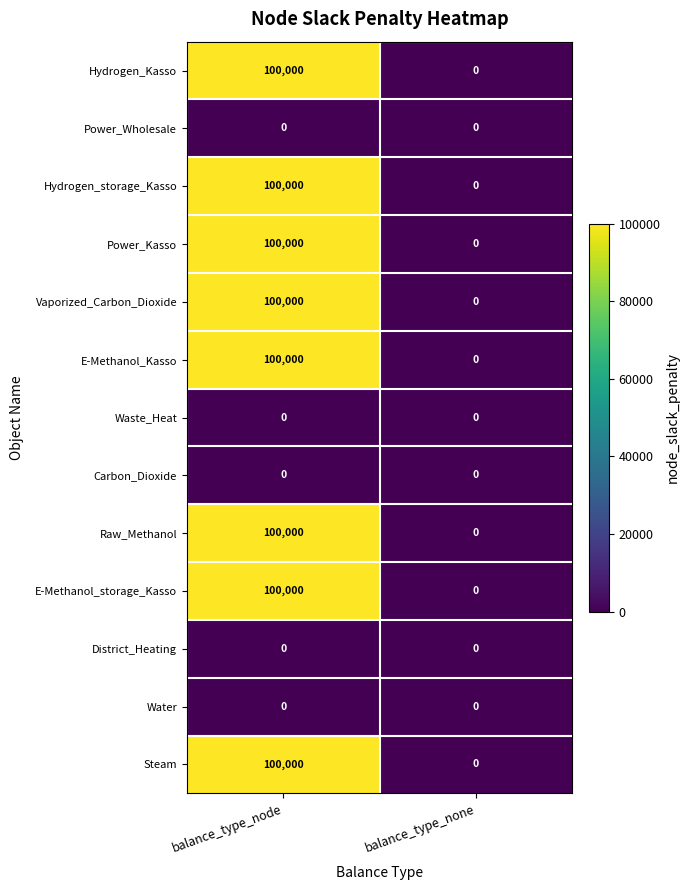

Count the number of categories in the chart.

2